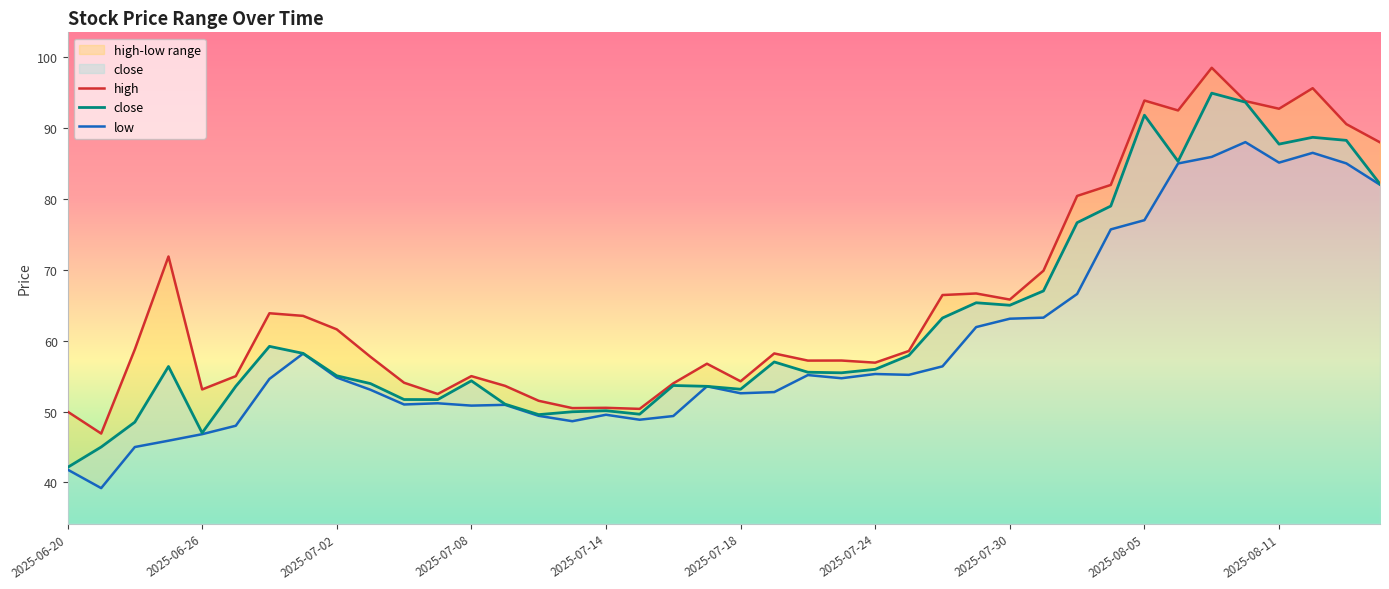

What is the minimum value for close?

42.1